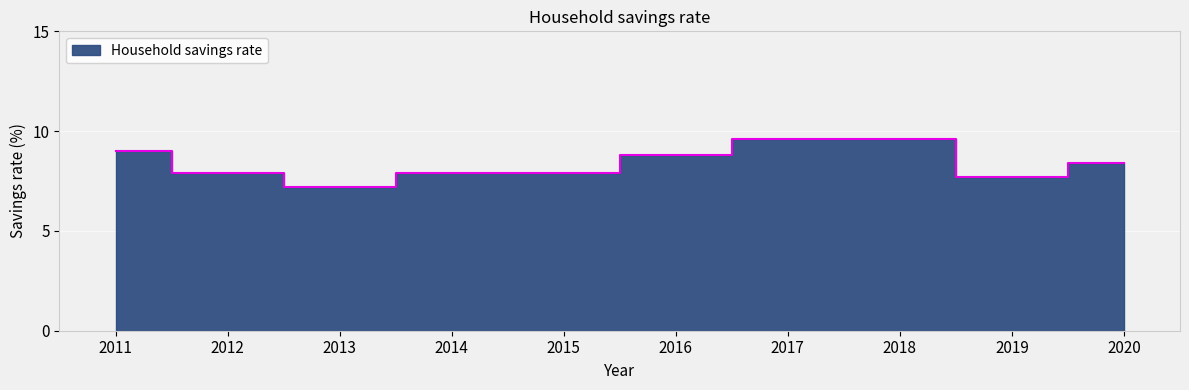

How many categories are shown in the chart?

10